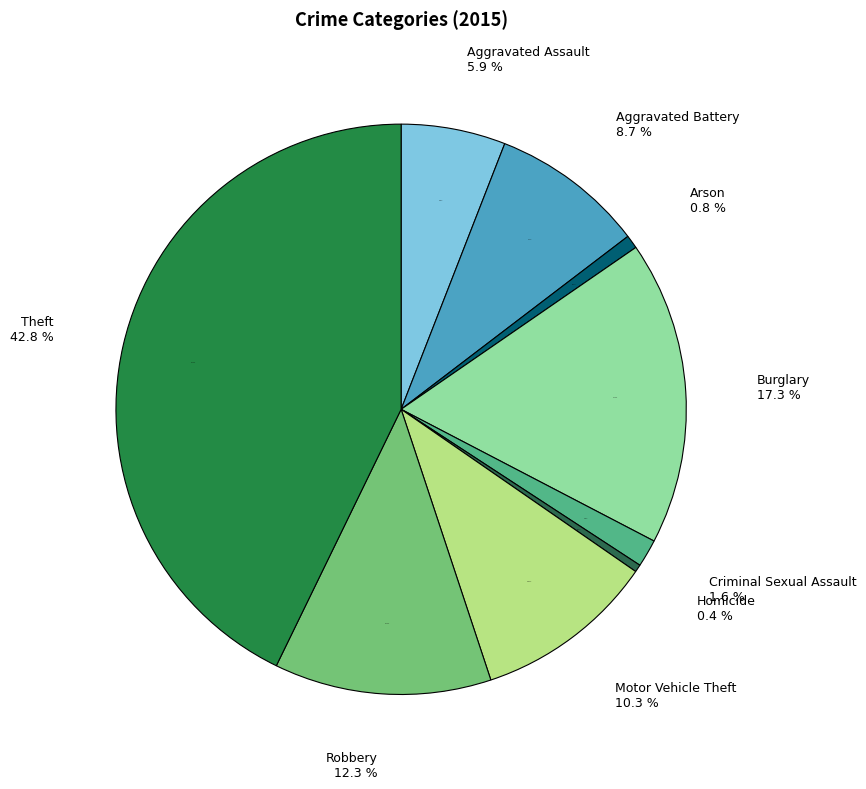

How much of the chart is everything except Aggravated Assault?

94.1%